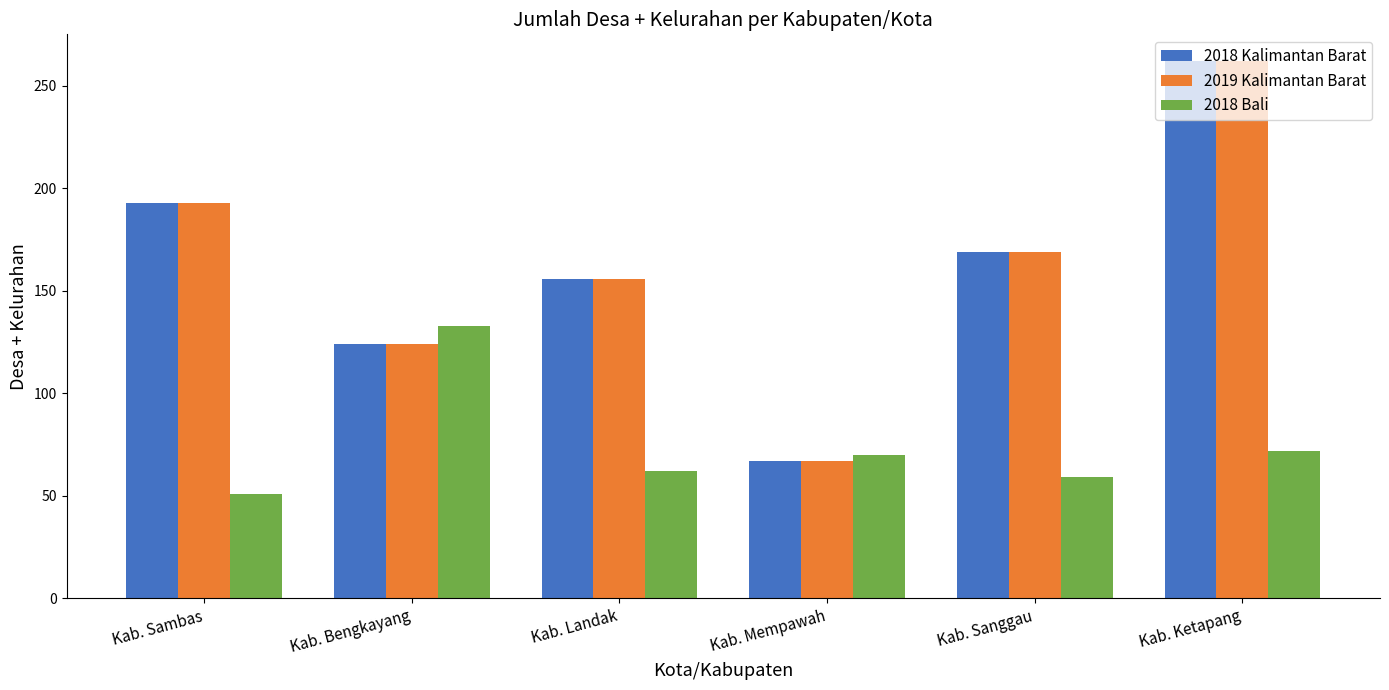

What position from the left is Kab. Bengkayang?

2